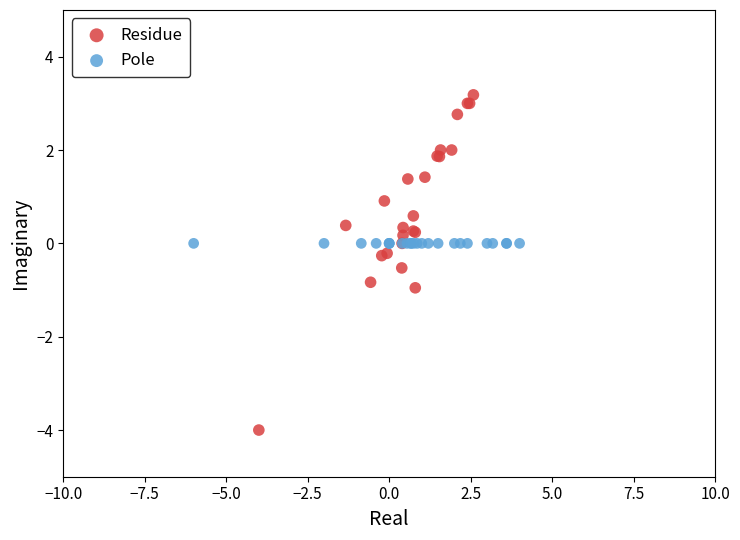

Which series contains the lowest Y value?

Residue